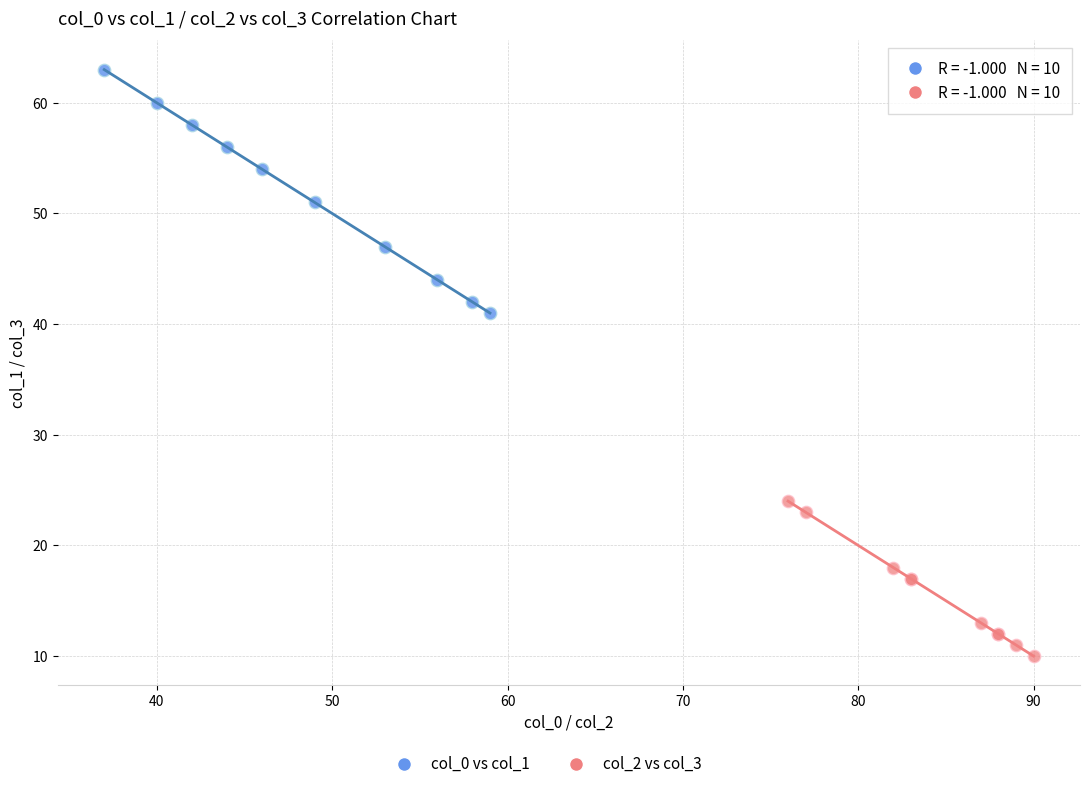

Which series has the largest Y range (max minus min)?

col_0 vs col_1